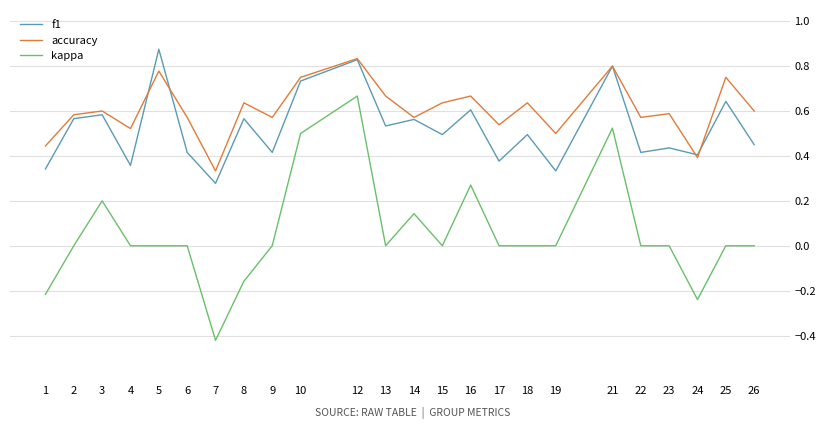

Is this an area chart (filled region under the line)?

No